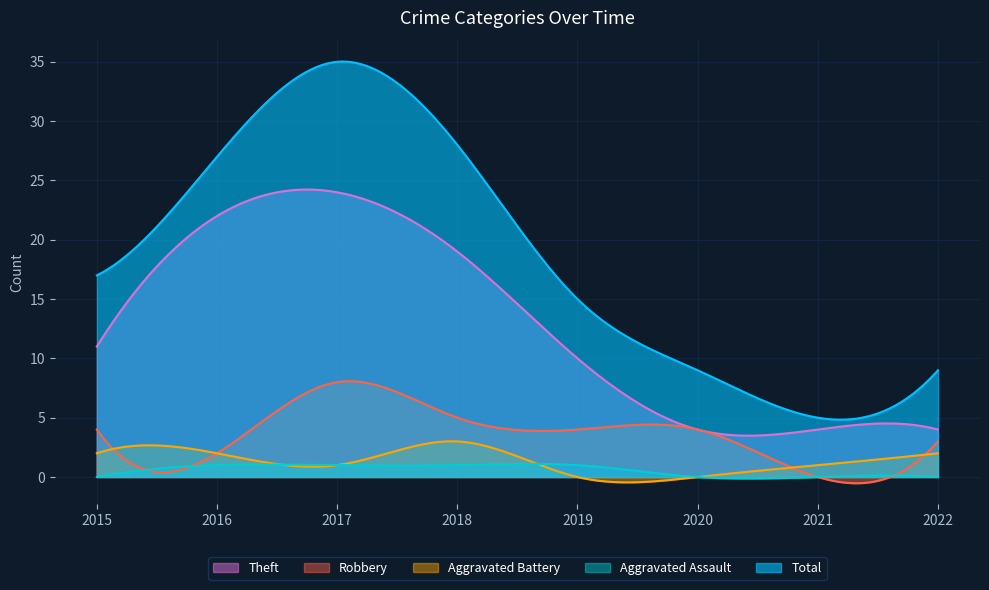

Reading left to right, transcribe all the data shown in this chart.

Theft: 11	22	24	19	10	4	4	4
Robbery: 4	2	8	5	4	4	0	3
Aggravated Battery: 2	2	1	3	0	0	1	2
Aggravated Assault: 0	1	1	1	1	0	0	0
Total: 17	27	35	28	15	9	5	9